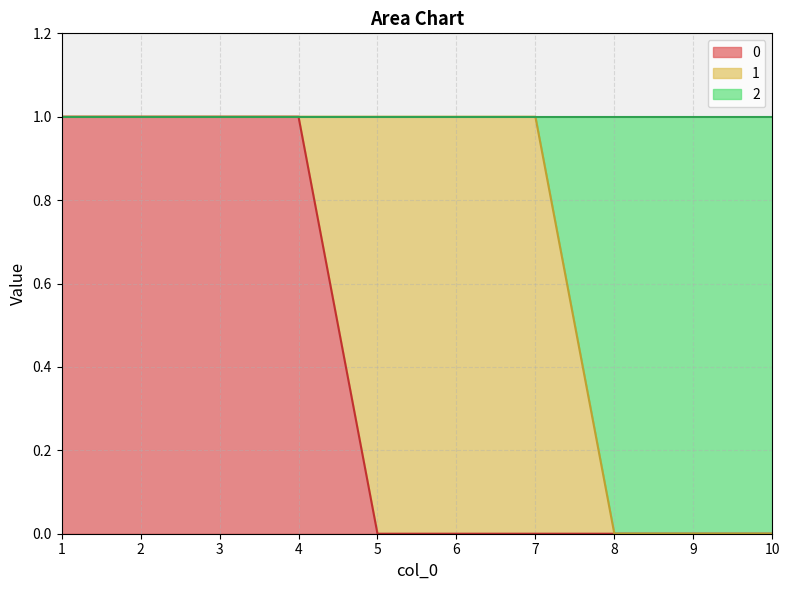

What is the approximate value of 0 at 2?

1